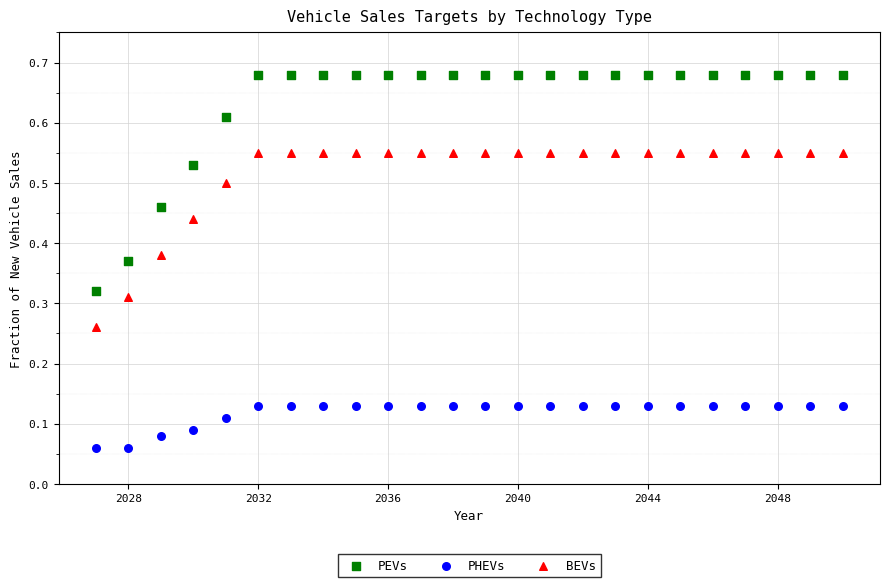

Across all data points, what is the range of X values (max minus min)?

23.0